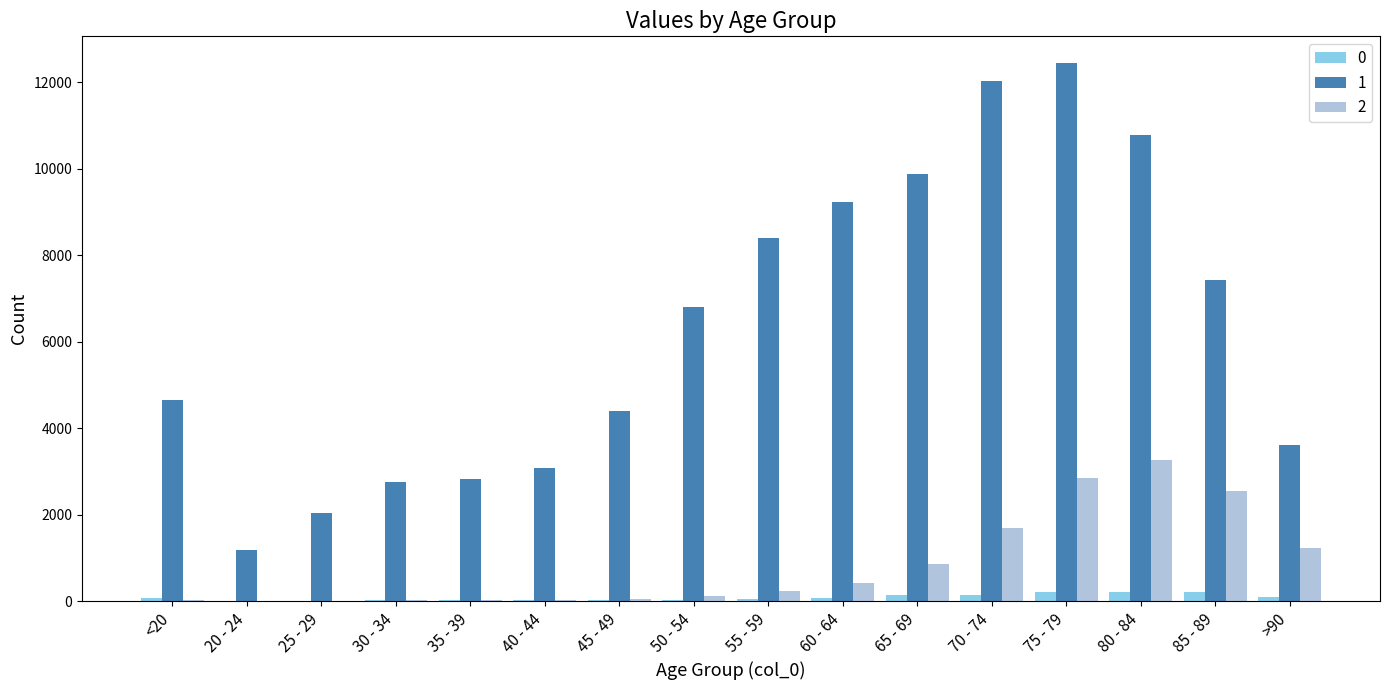

Which label corresponds to the largest value in the chart?

75 - 79